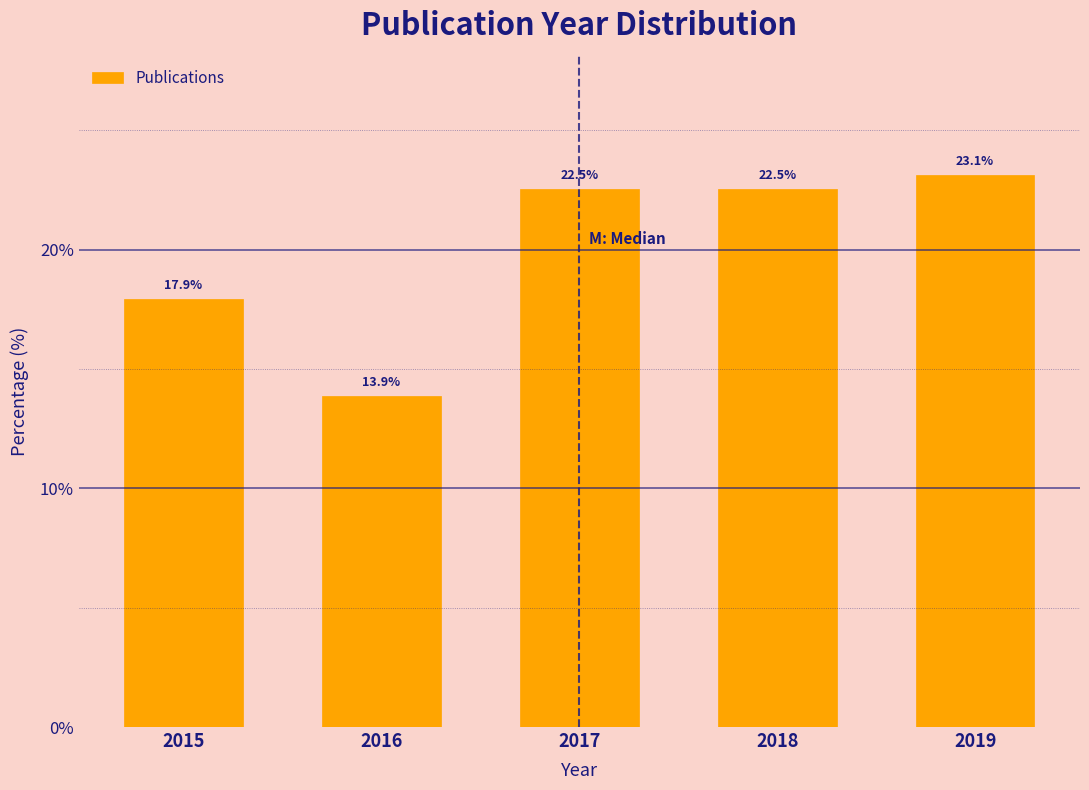

Reading right to left, extract all data points from this chart.

2019=23.1	2018=22.5	2017=22.5	2016=13.9	2015=17.9